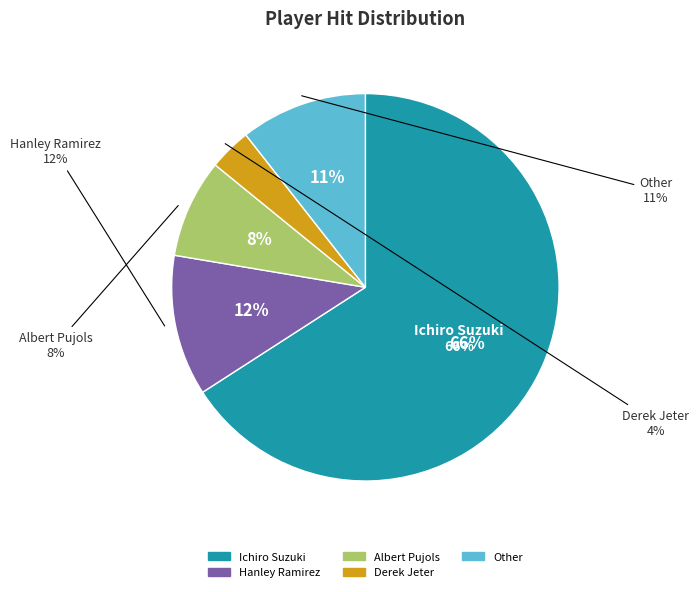

Combined, what portion of the pie is Albert Pujols and Ichiro Suzuki?

74.1%